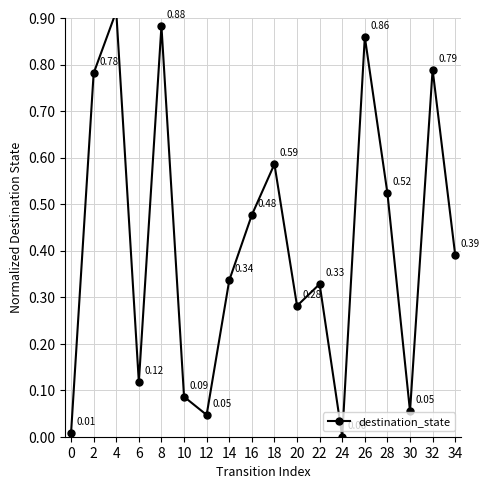

How many data points does each series have?

18